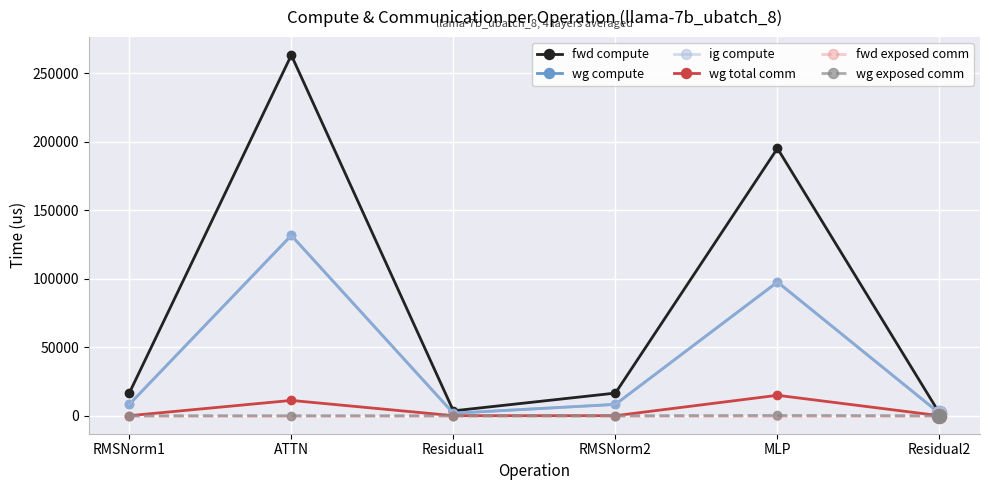

Does the chart have visible grid lines?

Yes